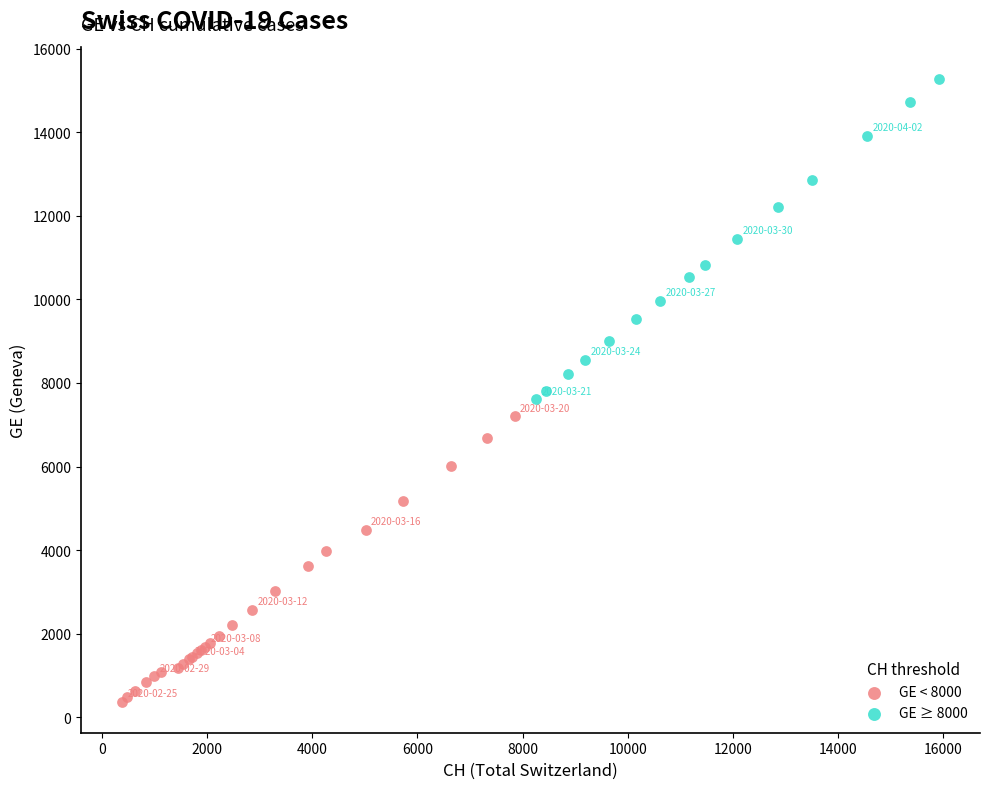

What are all the series names shown in the legend?

GE < 8000, GE ≥ 8000